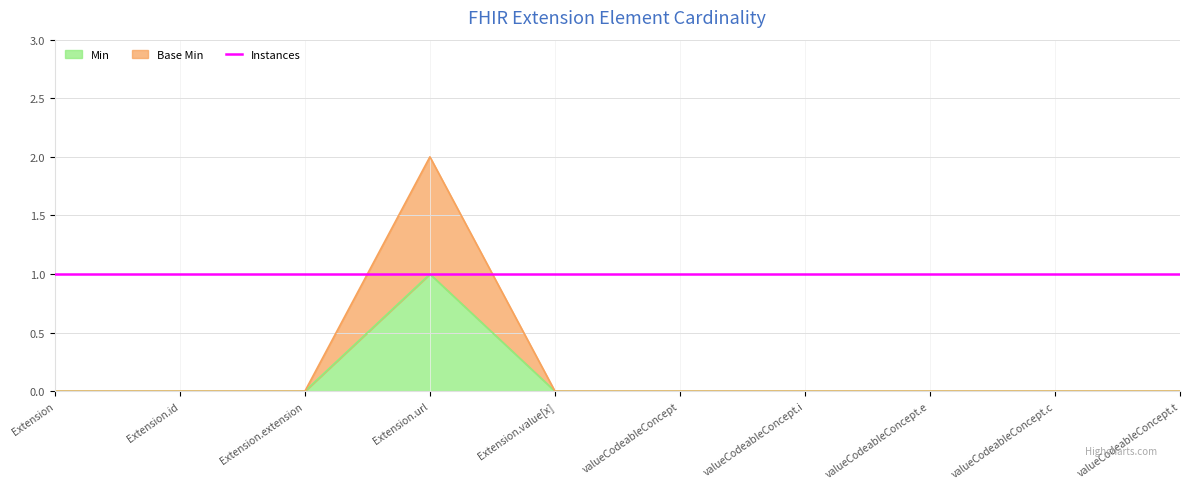

How many lines are shown in the chart?

2